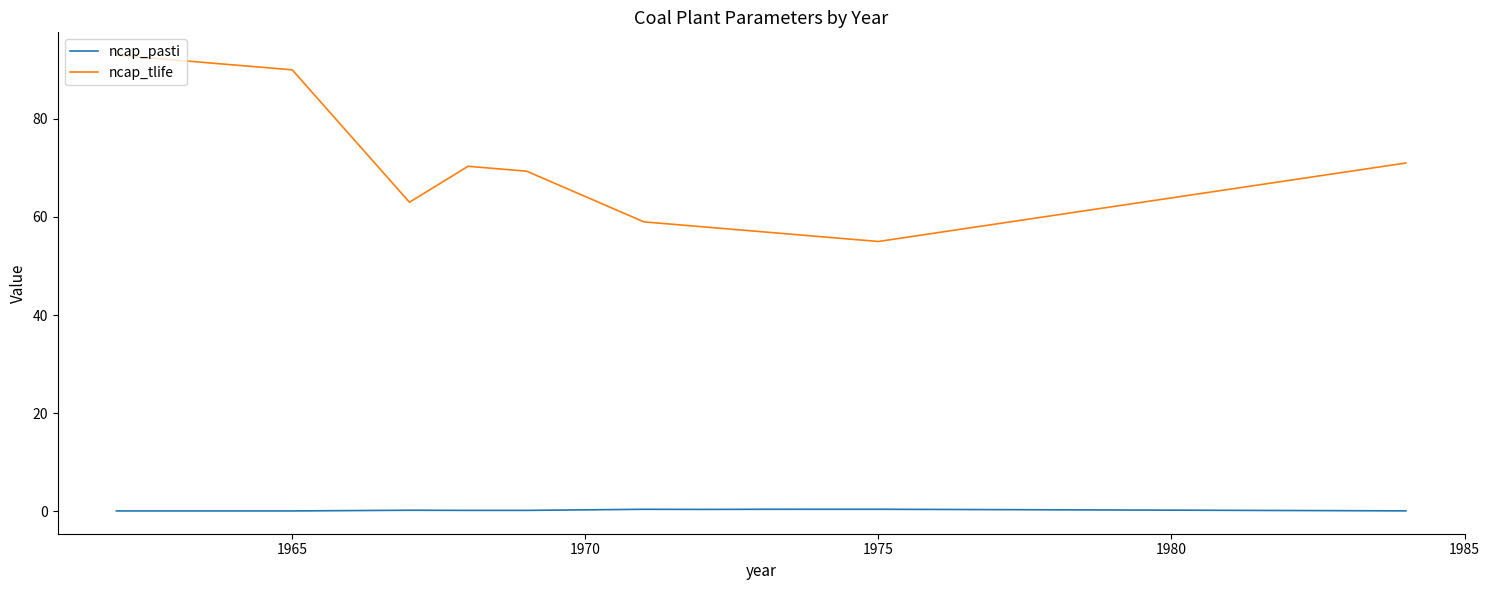

Which series has the widest spread of values?

ncap_tlife